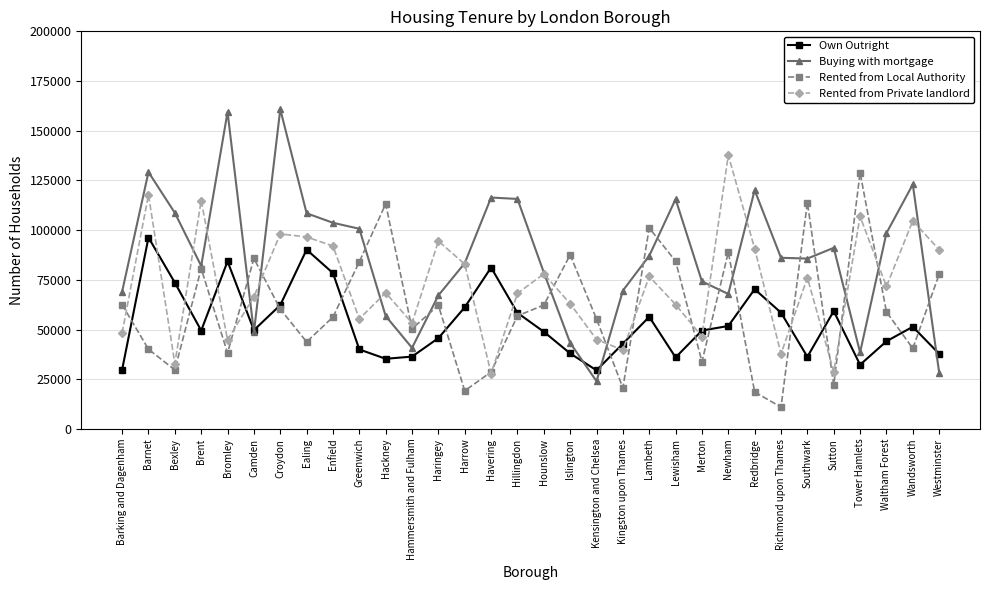

In Rented from Private landlord, how many points are lower than both neighbors (excluding endpoints)?

10